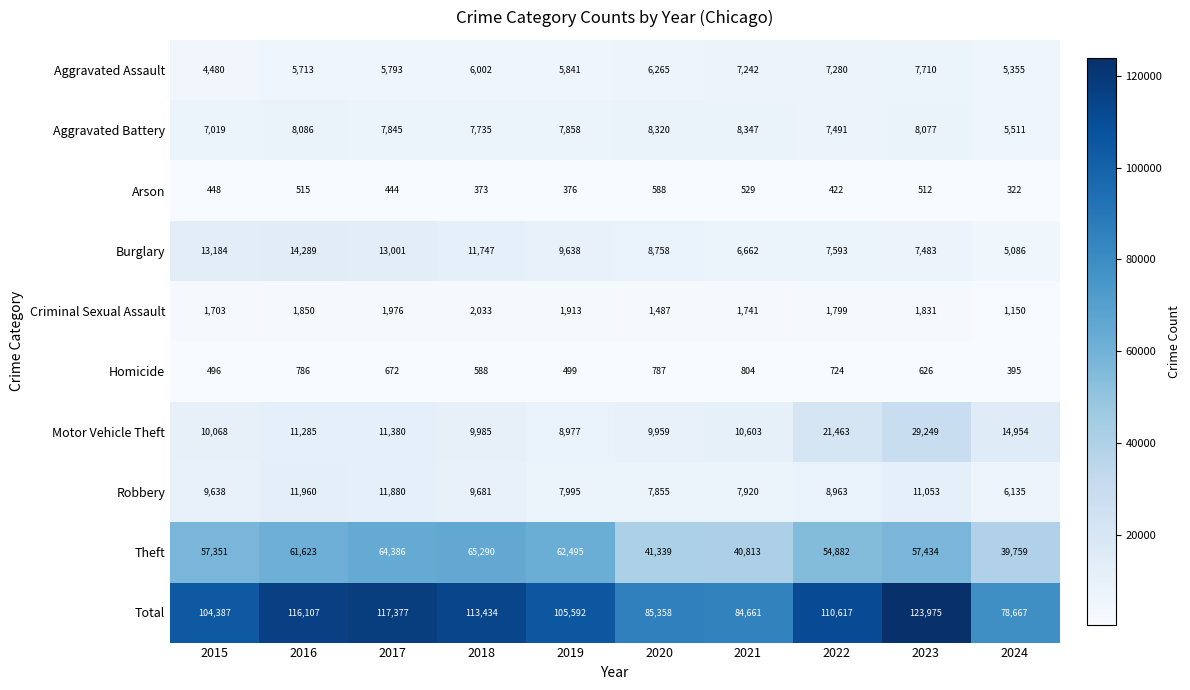

What is the smallest value displayed?

322